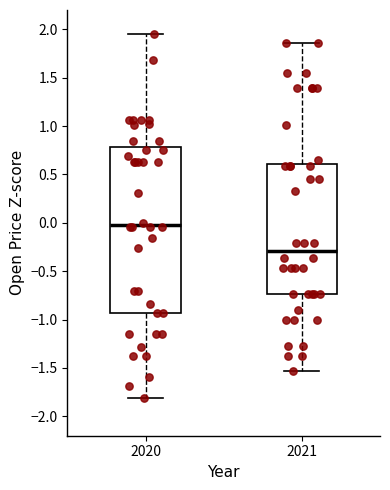

Where does the lower whisker of the box at x = 2021 end on the y-axis? The values are not printed on the chart, so give them approximately, as read against the axis.

-1.55